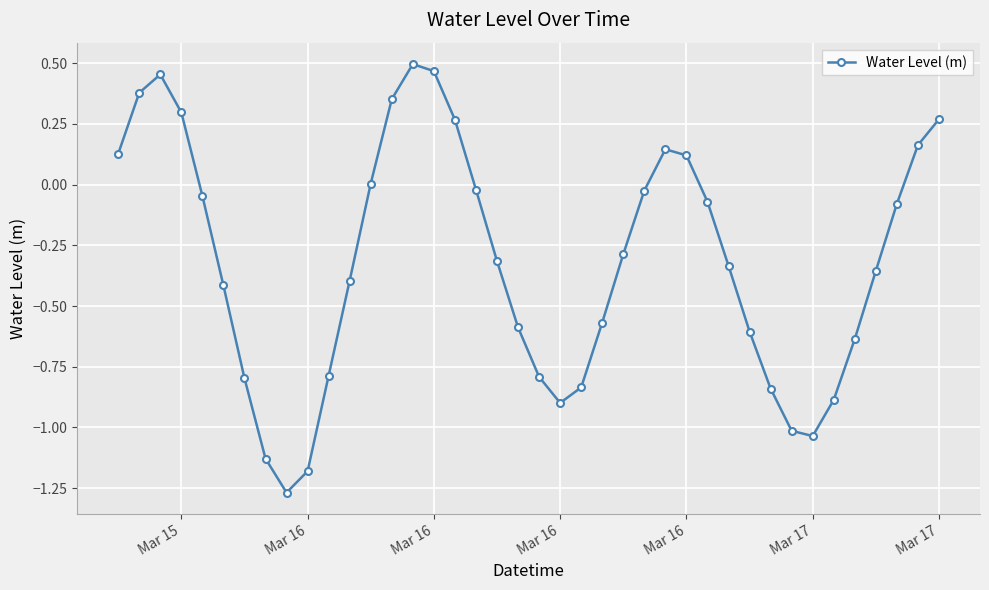

What is the difference between the maximum and minimum values?

1.8